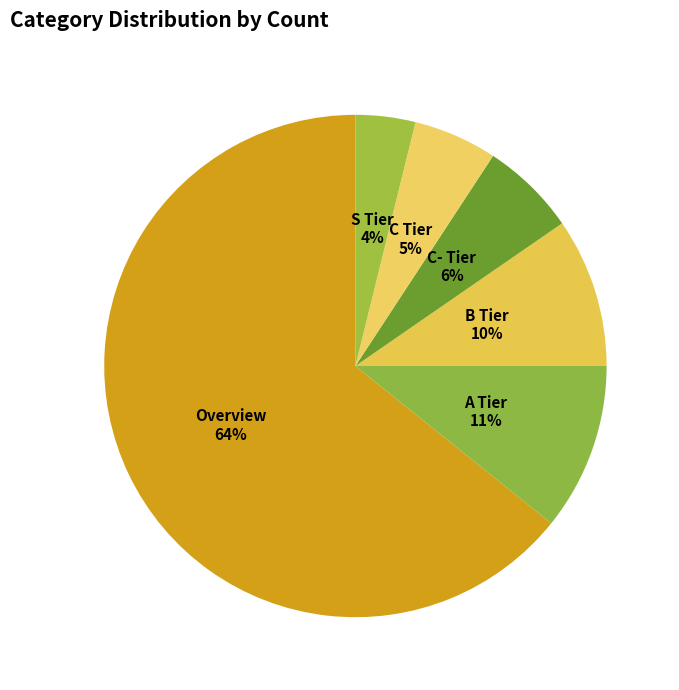

Rank the categories by value from highest to lowest.

Overview, A Tier, B Tier, C- Tier, C Tier, S Tier